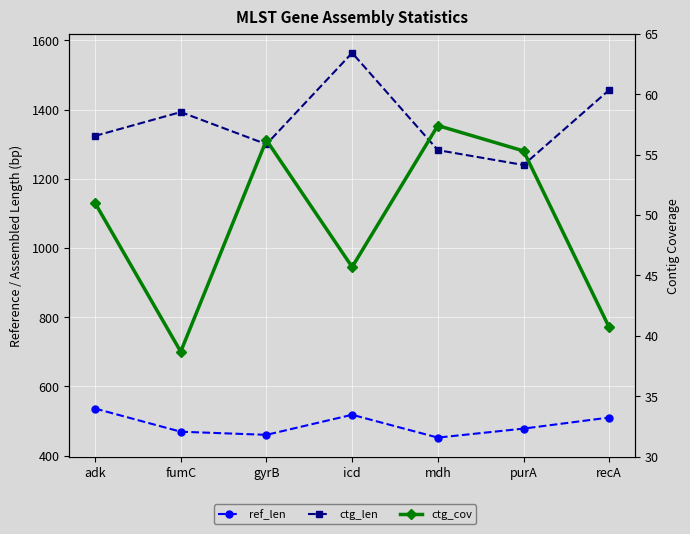

In ctg_cov, how many points are higher than both neighbors (excluding endpoints)?

2